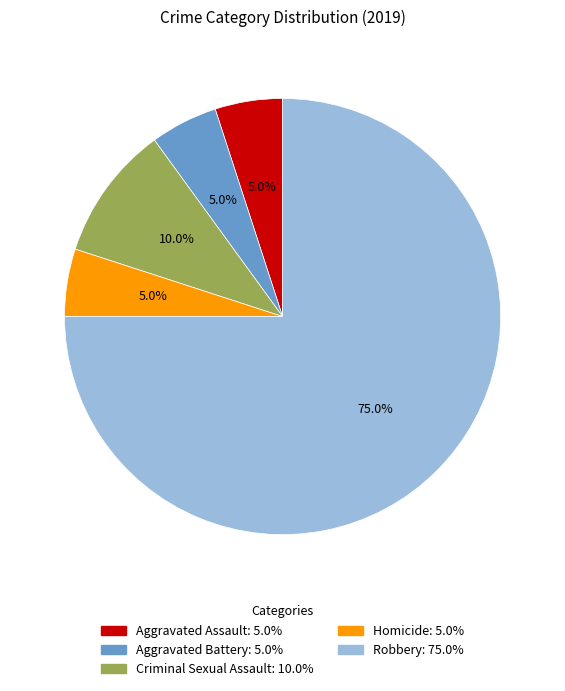

Which has a higher value, Criminal Sexual Assault or Homicide?

Criminal Sexual Assault